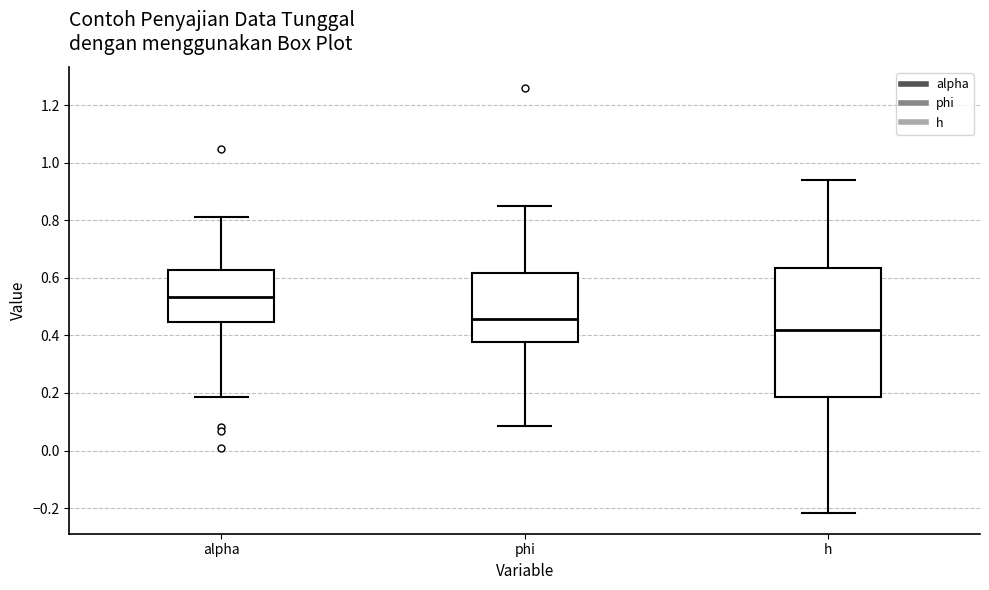

Which box's median line is the lowest?

h